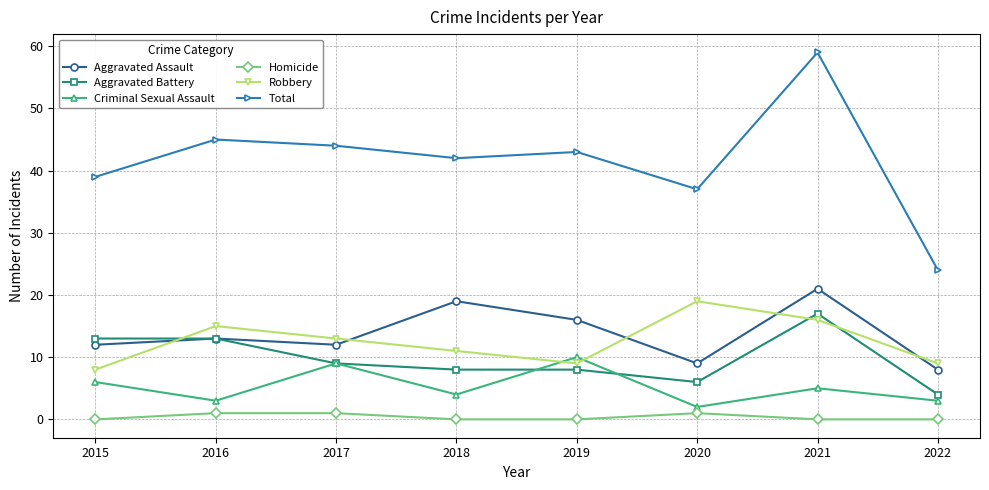

Read the Criminal Sexual Assault value at 2022.

3